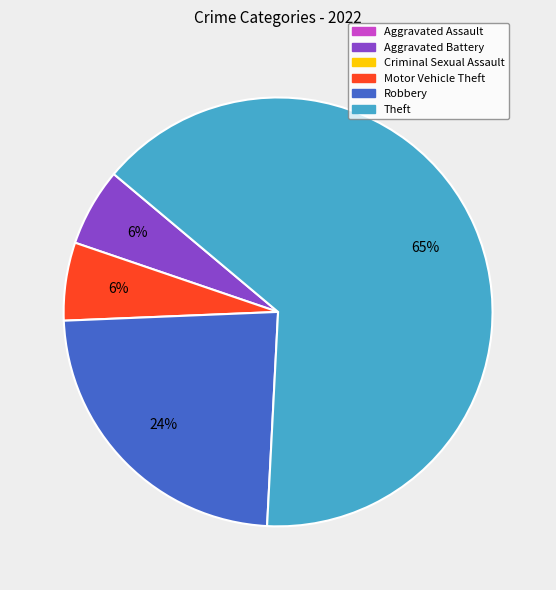

Is there a majority slice in this chart?

Yes